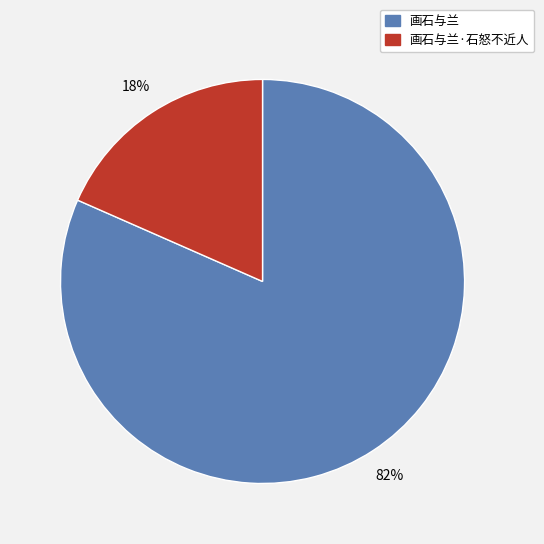

Is there a majority slice in this chart?

Yes